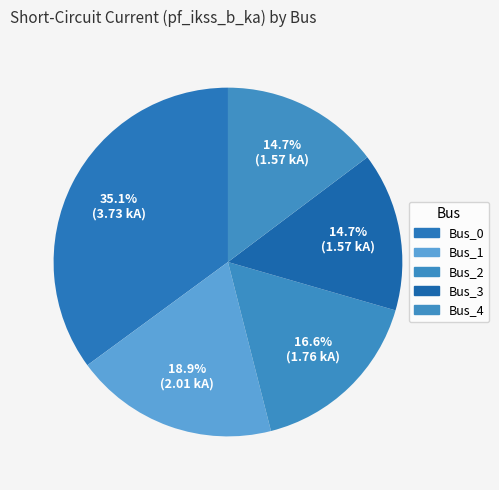

Is the sum of Bus_4 and Bus_3 greater than half?

No